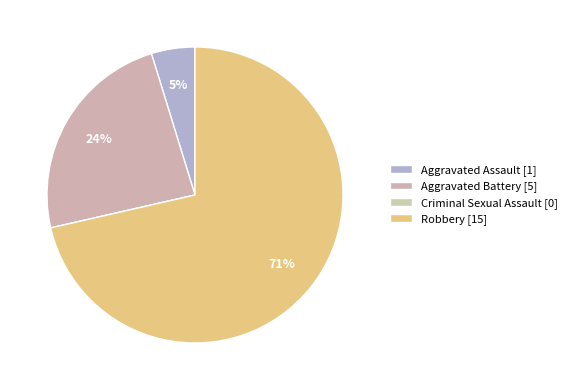

Rank the categories by value from highest to lowest.

Robbery, Aggravated Battery, Aggravated Assault, Criminal Sexual Assault